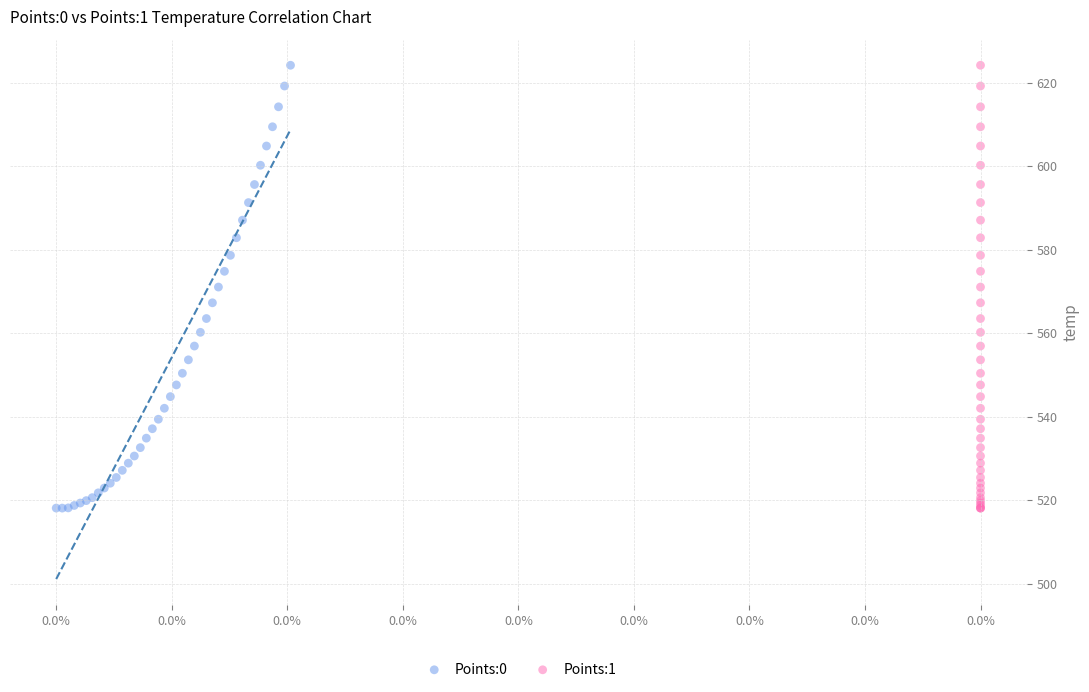

What are all the series names shown in the legend?

Points:0, Points:1